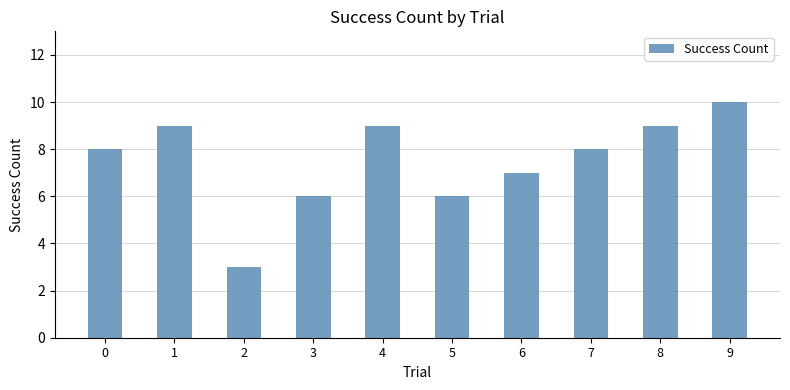

How many series are shown in this chart?

1